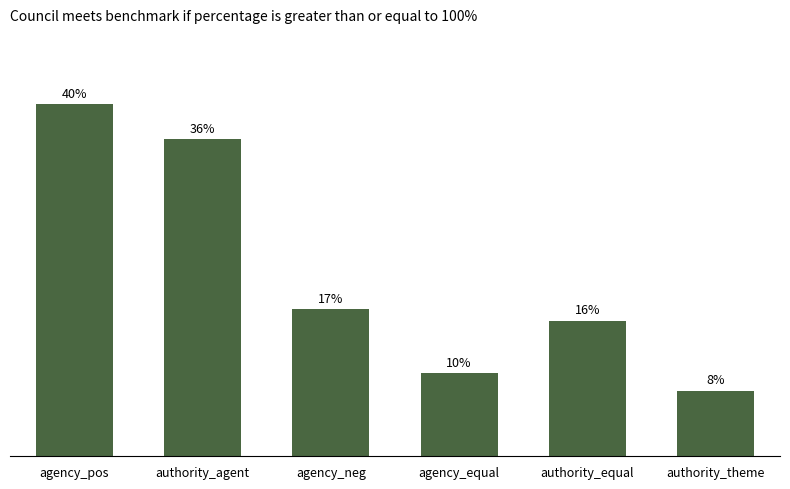

Reading right to left, what are all the values shown in this chart?

0.1	0.2	0.1	0.2	0.4	0.4